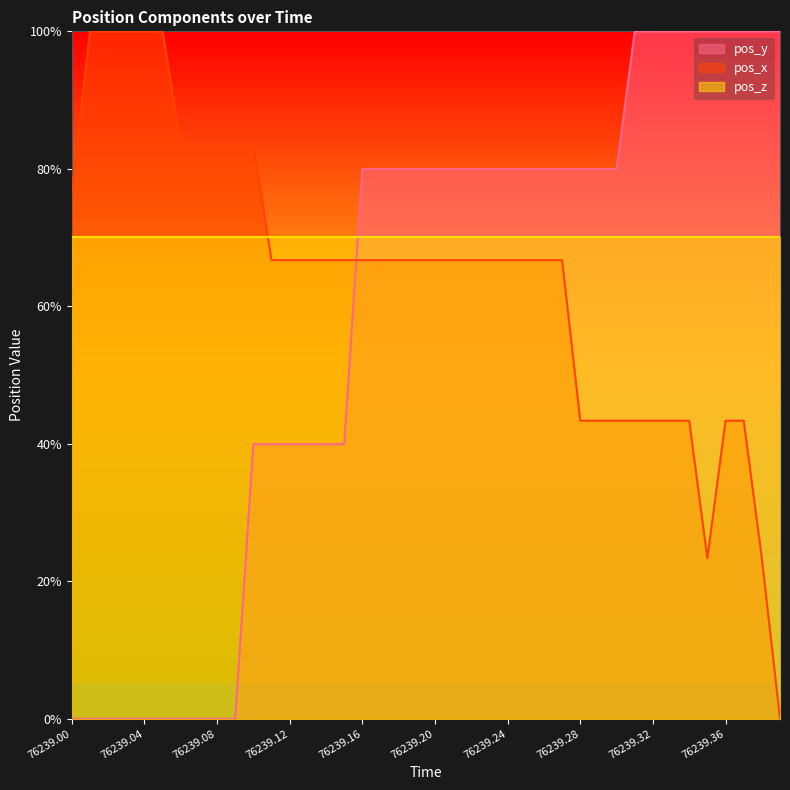

True or false: pos_x and pos_y cross at least once.

True